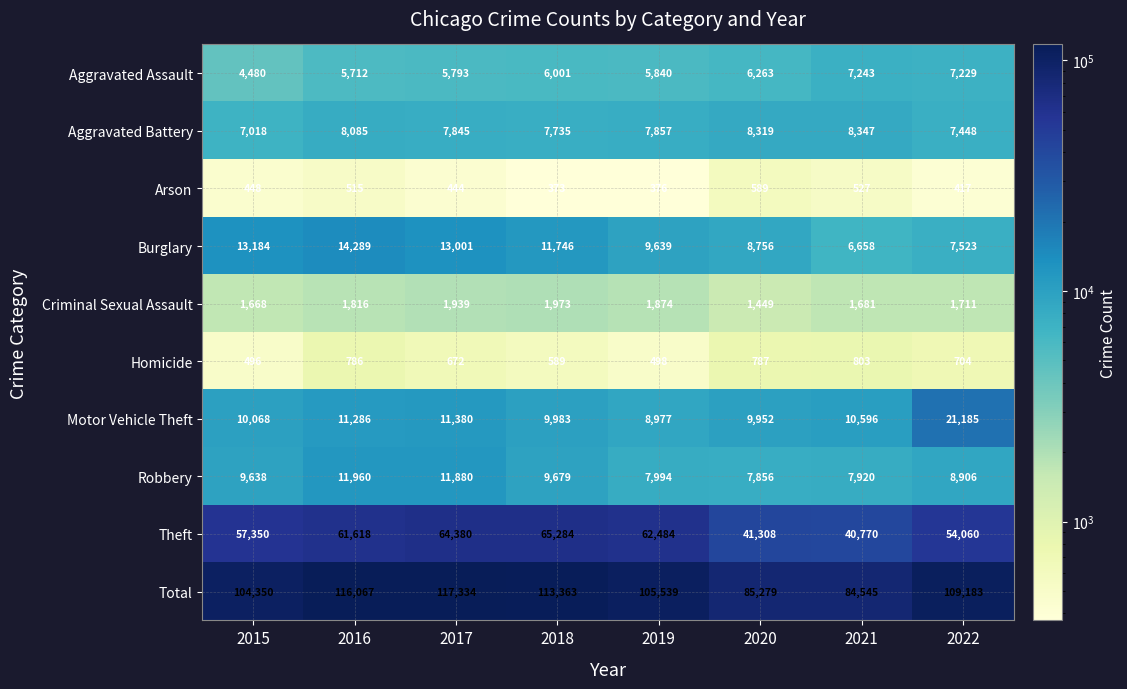

Is it true that Total equals 162035 at 2018?

False